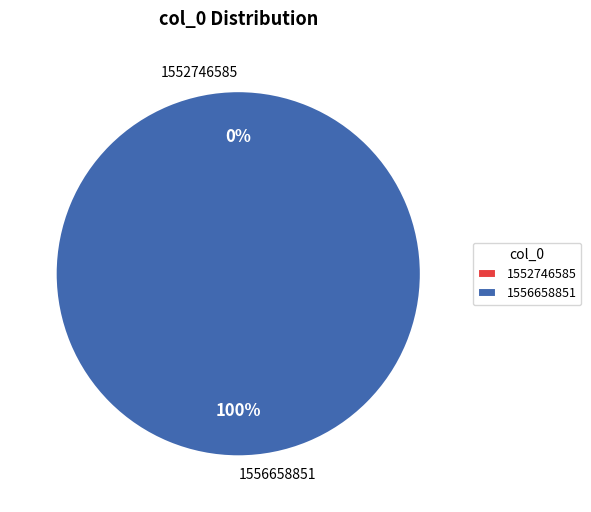

Is 1552746585 the majority of the pie?

No